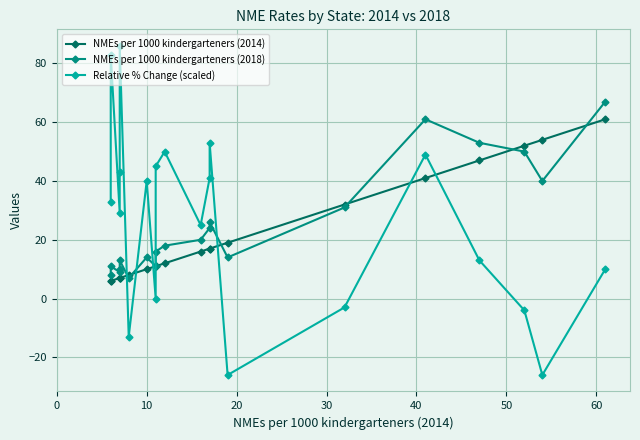

How many categories are shown in the chart?

20